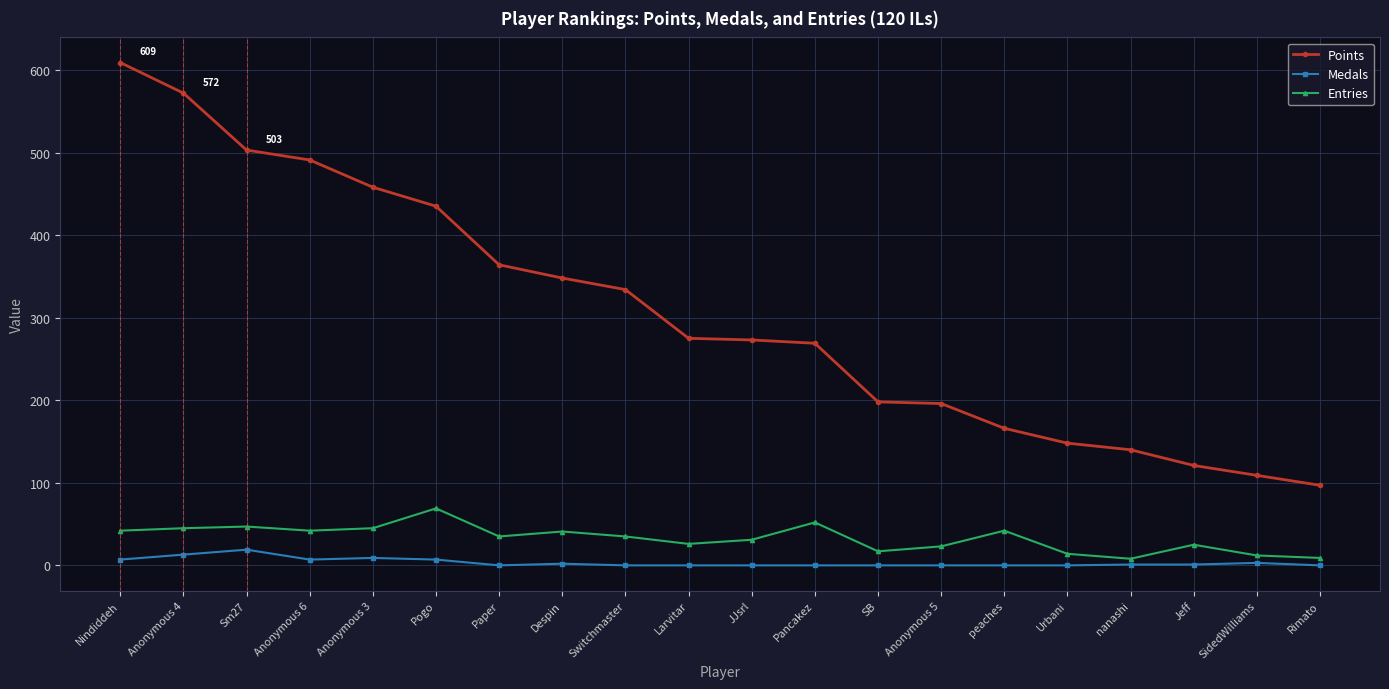

Which category has the highest value in the Medals series?

Sm27